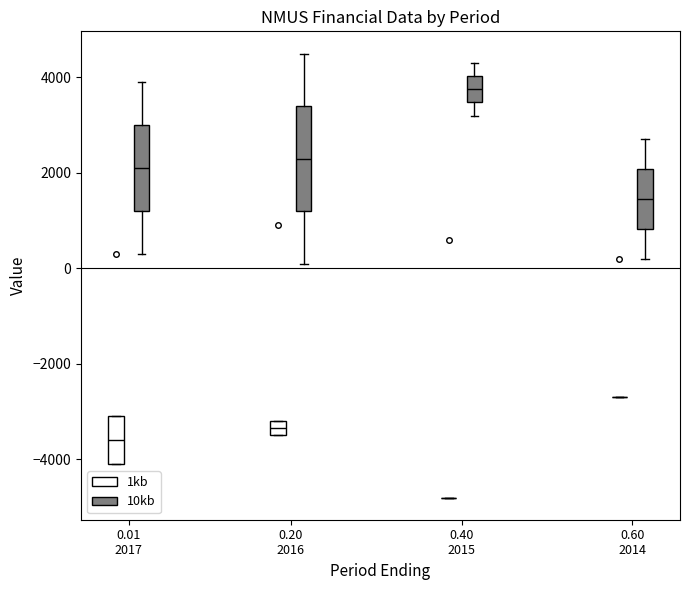

Where does the upper whisker of the box for 0.01 2017 (10kb) end on the y-axis? The values are not printed on the chart, so give them approximately, as read against the axis.

4000